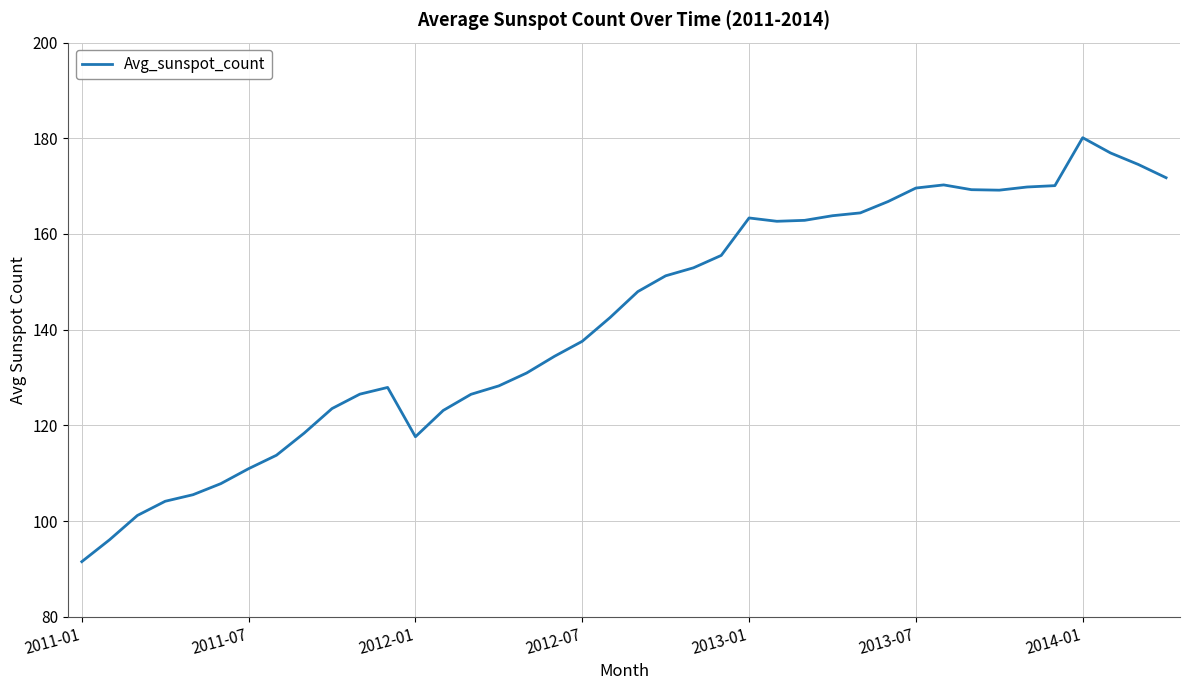

What is the minimum value shown in the chart?

91.5